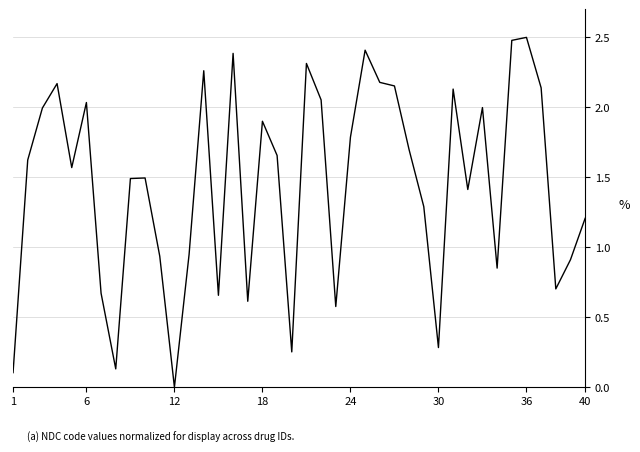

What is the difference between the maximum and minimum values?

2.5